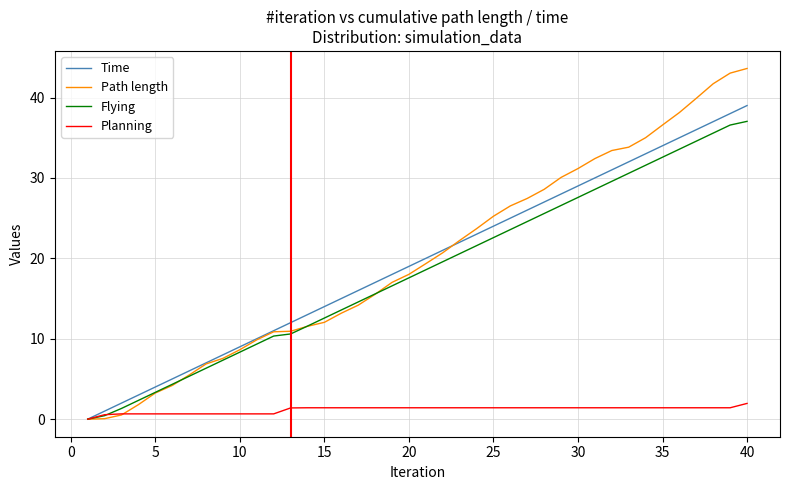

List the series in order of their peak value, lowest first.

Planning, Flying, Time, Path length